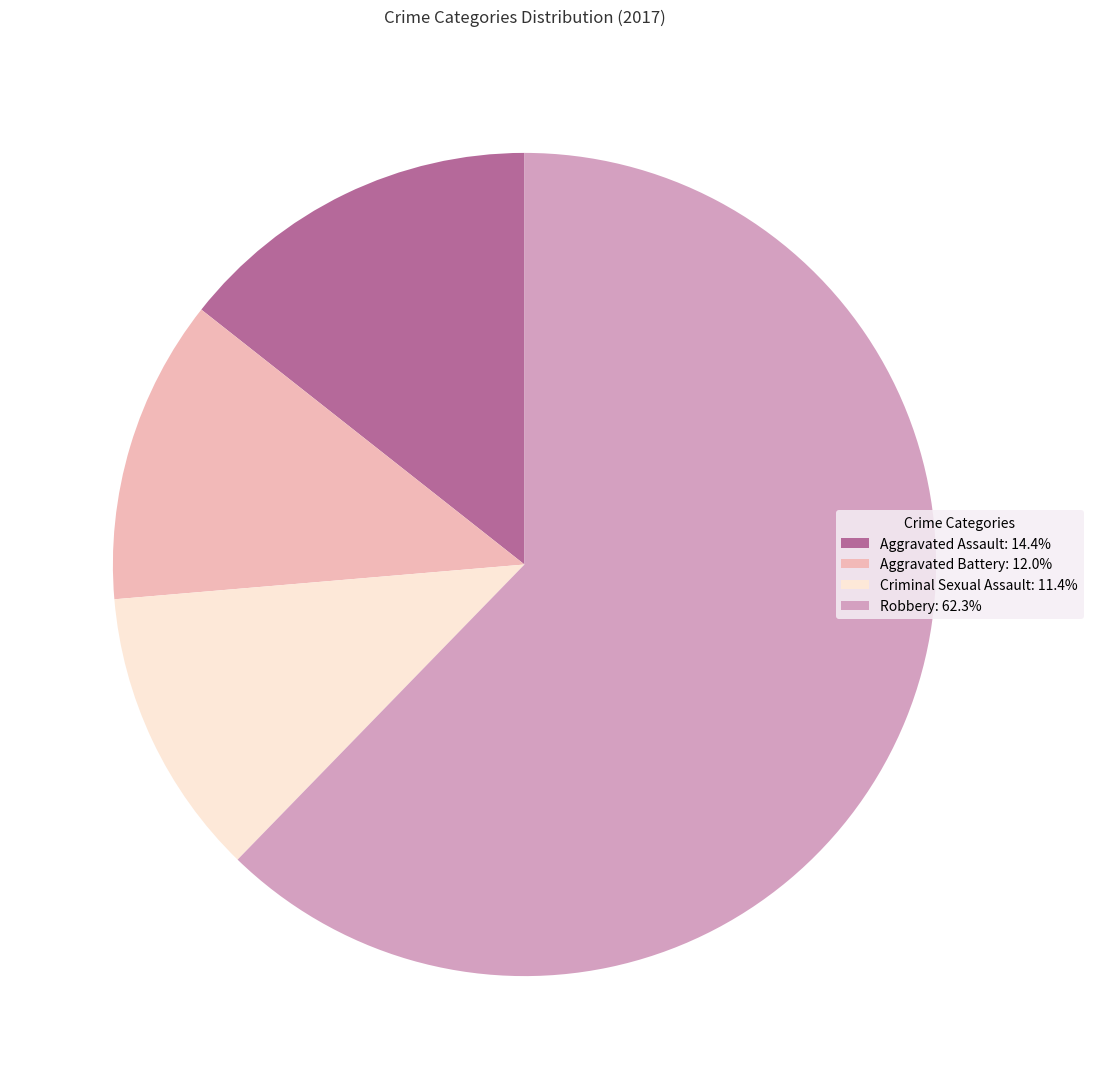

How many segments does this pie chart have?

4